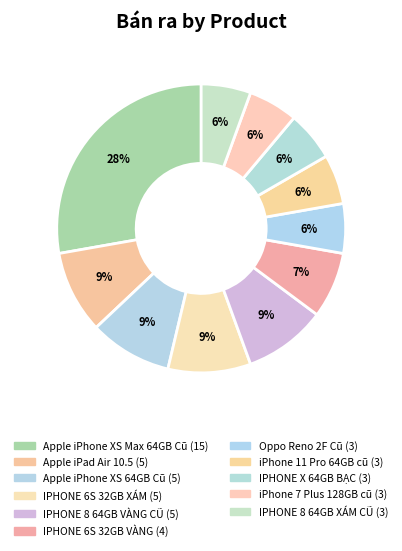

How many segments does this pie chart have?

11